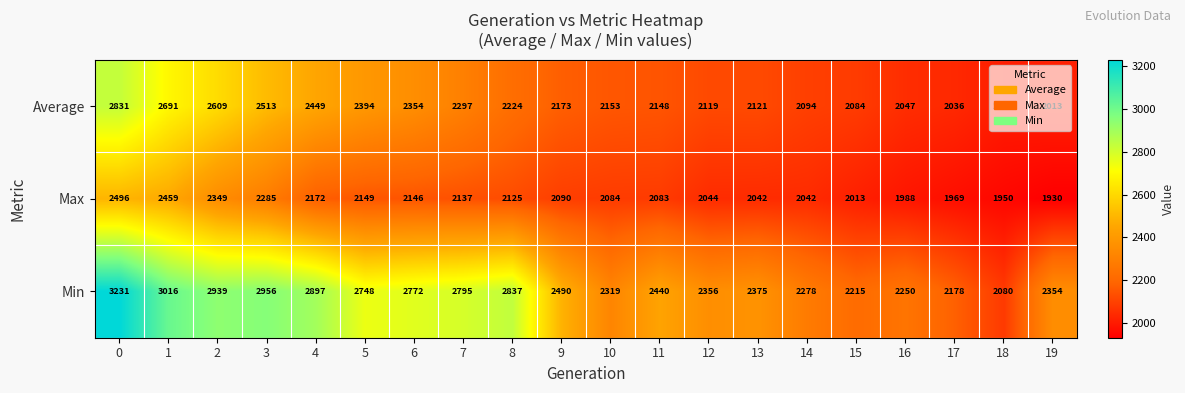

Is the value of Average at 11 greater than the value of Max at 3?

No